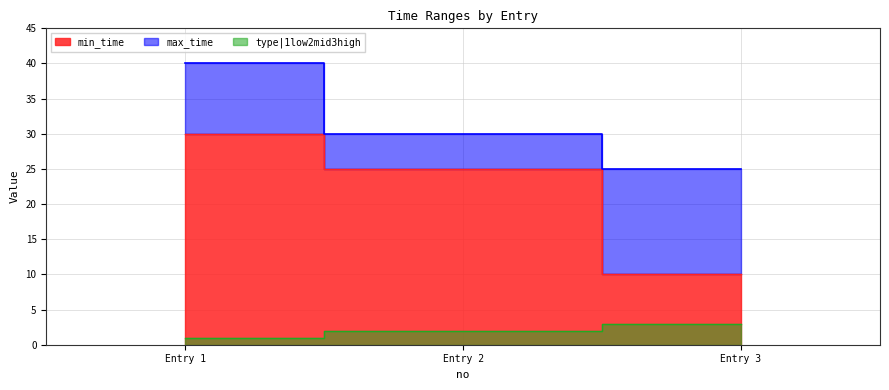

Reading left to right, what are all the values shown in this chart?

min_time: 30	25	10
max_time: 40	30	25
type|1low2mid3high: 1	2	3